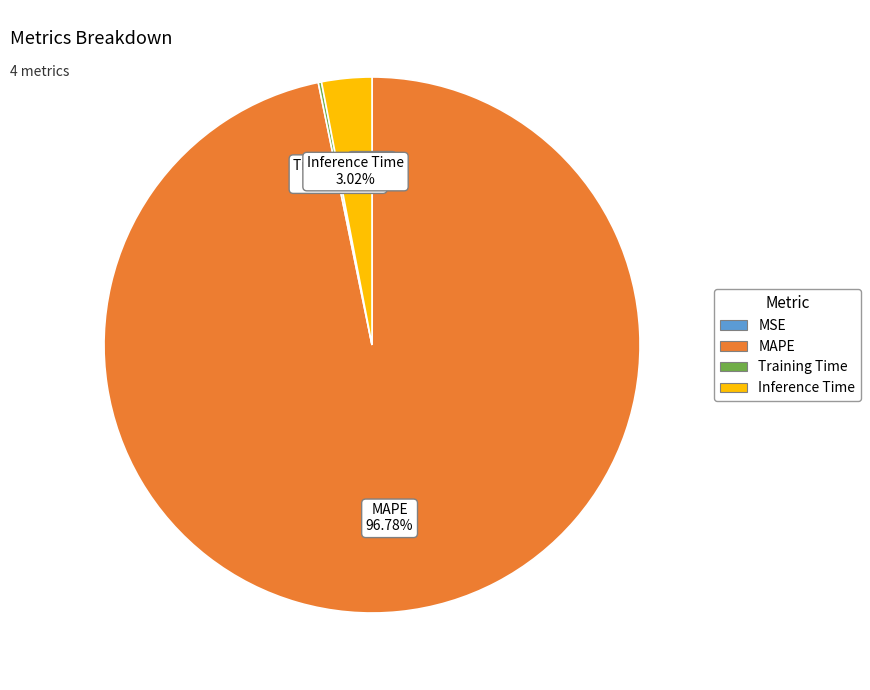

Which category accounts for the majority?

MAPE